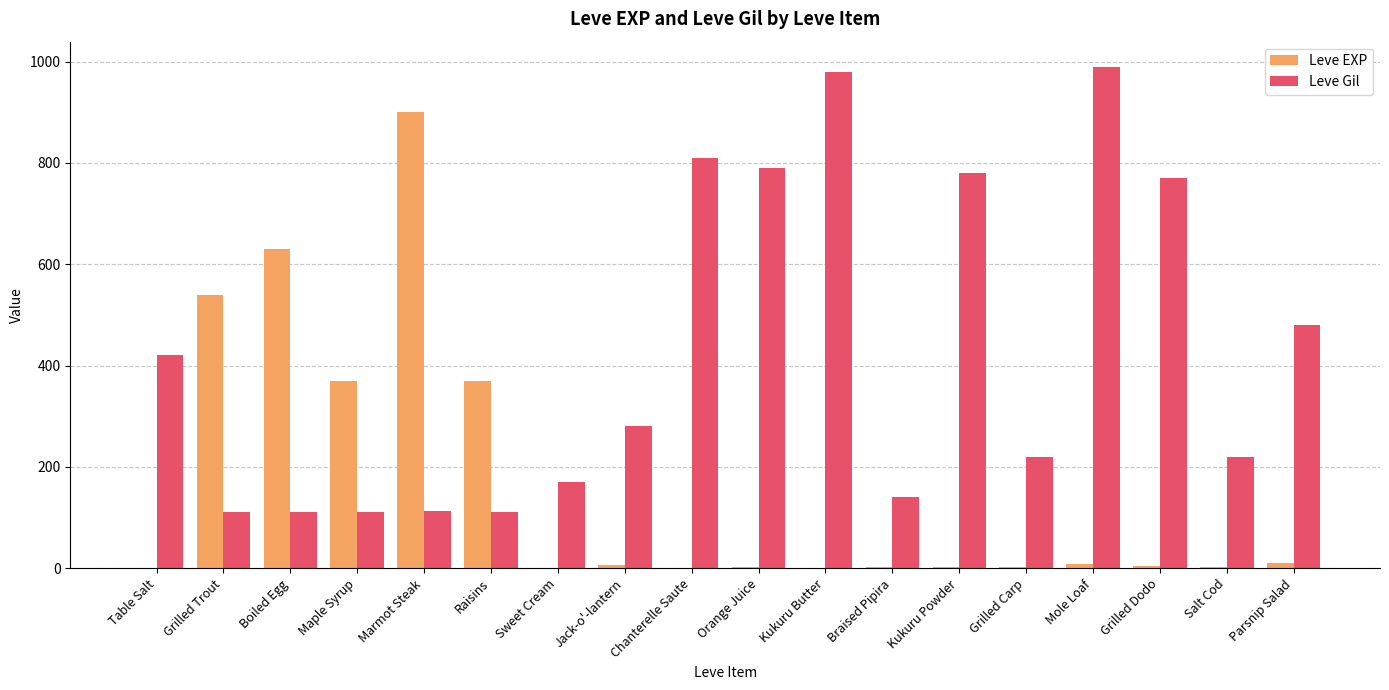

Which series has the widest spread of values?

Leve EXP